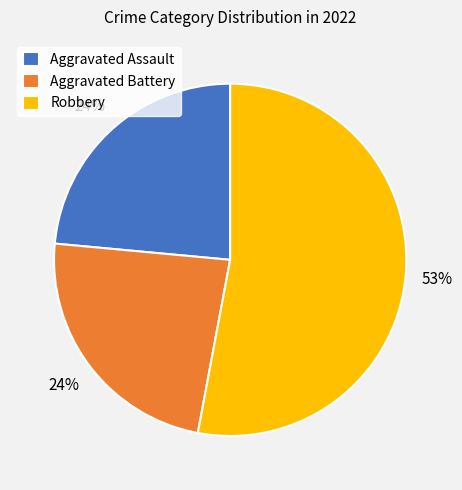

Count the number of slices in the pie.

3